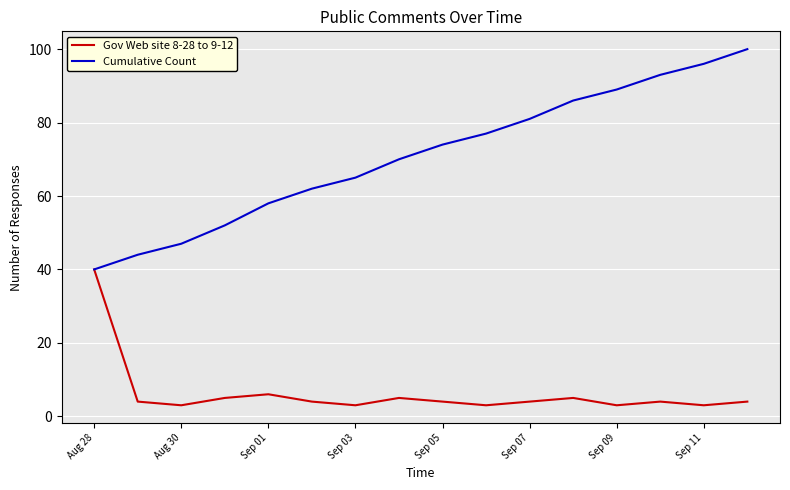

What is the difference between the maximum and second lowest values in the Gov Web site 8-28 to 9-12 series?

37